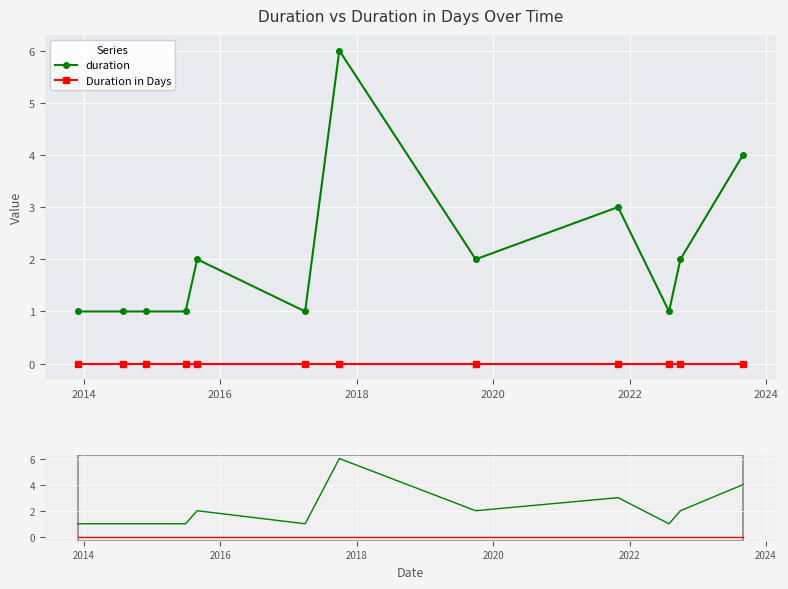

How many data points does each series have?

12